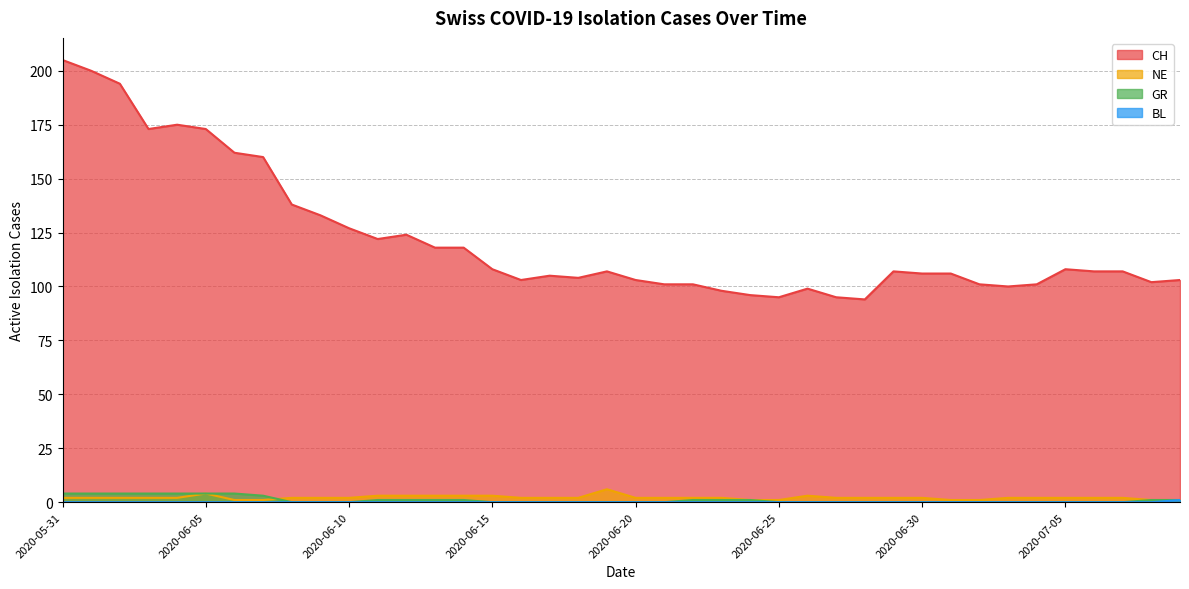

Which series has the widest spread of values?

CH